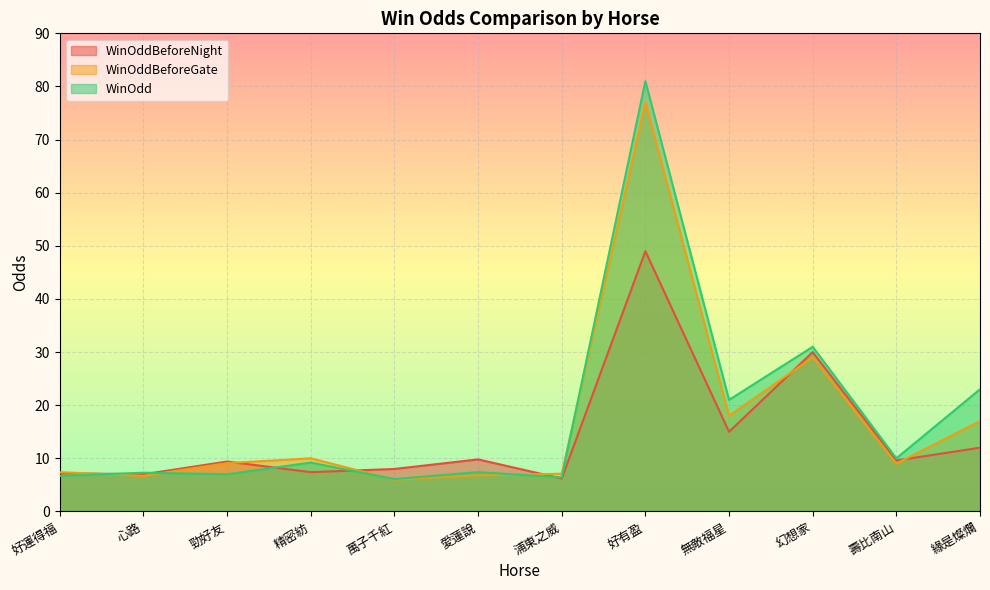

What are all the series names shown in the legend?

WinOddBeforeNight, WinOddBeforeGate, WinOdd